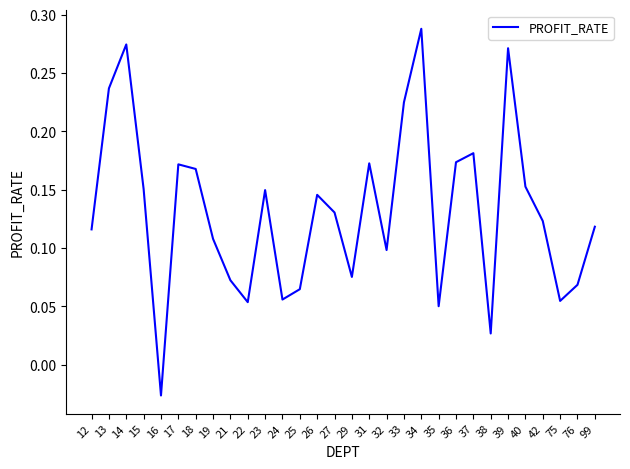

Is it true that the value at 99 is 0.2?

False